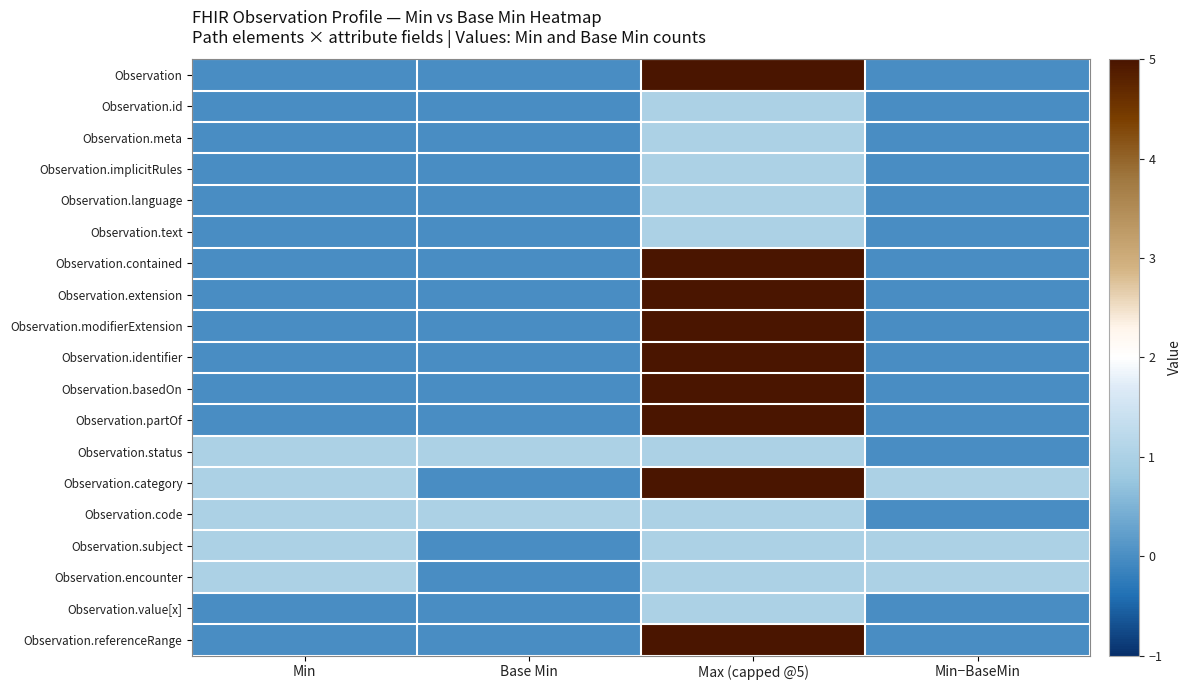

Reading left to right, extract all data points from this chart.

Observation: Min=0	Base Min=0	Max (capped @5)=5	Min−BaseMin=0
Observation.id: Min=0	Base Min=0	Max (capped @5)=1	Min−BaseMin=0
Observation.meta: Min=0	Base Min=0	Max (capped @5)=1	Min−BaseMin=0
Observation.implicitRules: Min=0	Base Min=0	Max (capped @5)=1	Min−BaseMin=0
Observation.language: Min=0	Base Min=0	Max (capped @5)=1	Min−BaseMin=0
Observation.text: Min=0	Base Min=0	Max (capped @5)=1	Min−BaseMin=0
Observation.contained: Min=0	Base Min=0	Max (capped @5)=5	Min−BaseMin=0
Observation.extension: Min=0	Base Min=0	Max (capped @5)=5	Min−BaseMin=0
Observation.modifierExtension: Min=0	Base Min=0	Max (capped @5)=5	Min−BaseMin=0
Observation.identifier: Min=0	Base Min=0	Max (capped @5)=5	Min−BaseMin=0
Observation.basedOn: Min=0	Base Min=0	Max (capped @5)=5	Min−BaseMin=0
Observation.partOf: Min=0	Base Min=0	Max (capped @5)=5	Min−BaseMin=0
Observation.status: Min=1	Base Min=1	Max (capped @5)=1	Min−BaseMin=0
Observation.category: Min=1	Base Min=0	Max (capped @5)=5	Min−BaseMin=1
Observation.code: Min=1	Base Min=1	Max (capped @5)=1	Min−BaseMin=0
Observation.subject: Min=1	Base Min=0	Max (capped @5)=1	Min−BaseMin=1
Observation.encounter: Min=1	Base Min=0	Max (capped @5)=1	Min−BaseMin=1
Observation.value[x]: Min=0	Base Min=0	Max (capped @5)=1	Min−BaseMin=0
Observation.referenceRange: Min=0	Base Min=0	Max (capped @5)=5	Min−BaseMin=0